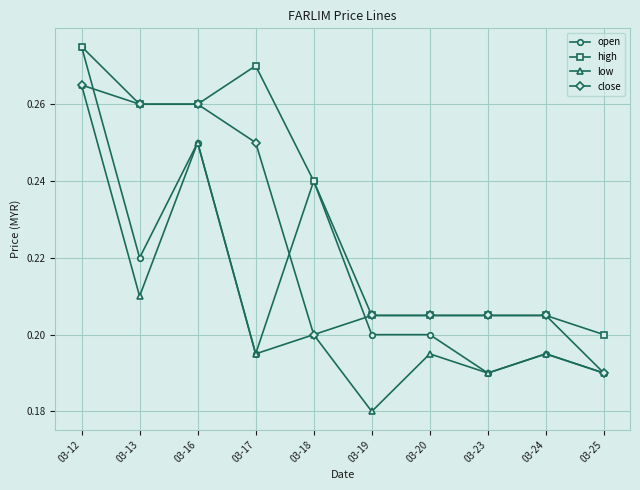

True or false: low and high cross at least once.

False